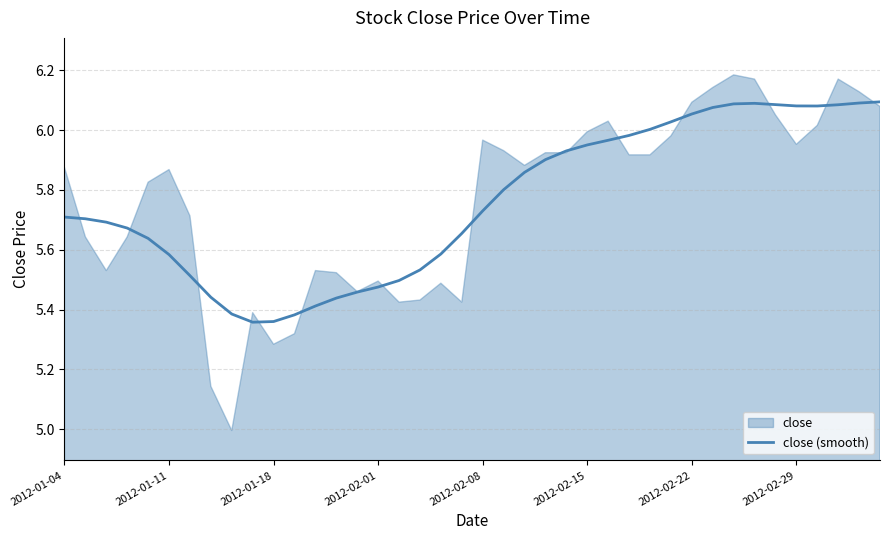

Reading left to right, list all the values displayed in this chart.

5.7	5.7	5.7	5.7	5.6	5.6	5.5	5.4	5.4	5.4	5.4	5.4	5.4	5.4	5.5	5.5	5.5	5.5	5.6	5.7	5.7	5.8	5.9	5.9	5.9	6.0	6.0	6.0	6.0	6.0	6.1	6.1	6.1	6.1	6.1	6.1	6.1	6.1	6.1	6.1